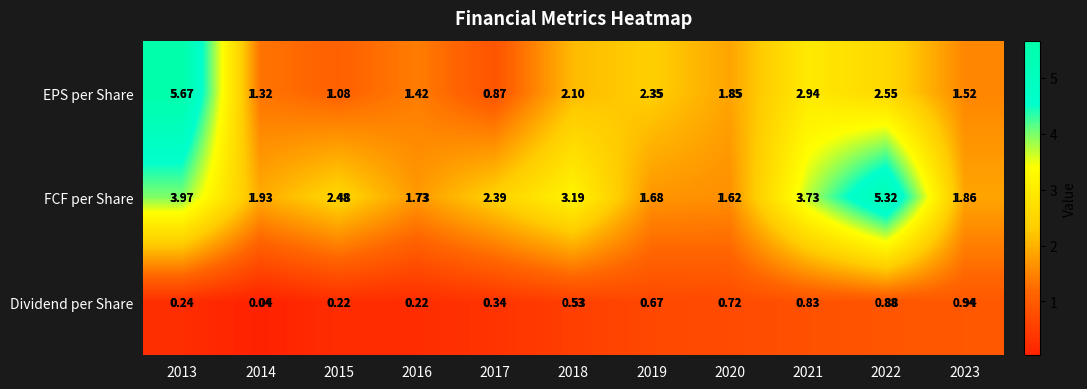

Is the value of Dividend per Share at 2014 greater than the value of FCF per Share at 2021?

No